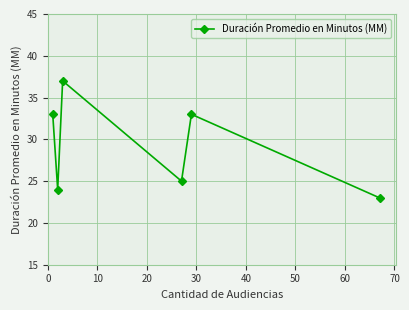

What is the sum of all values?

175